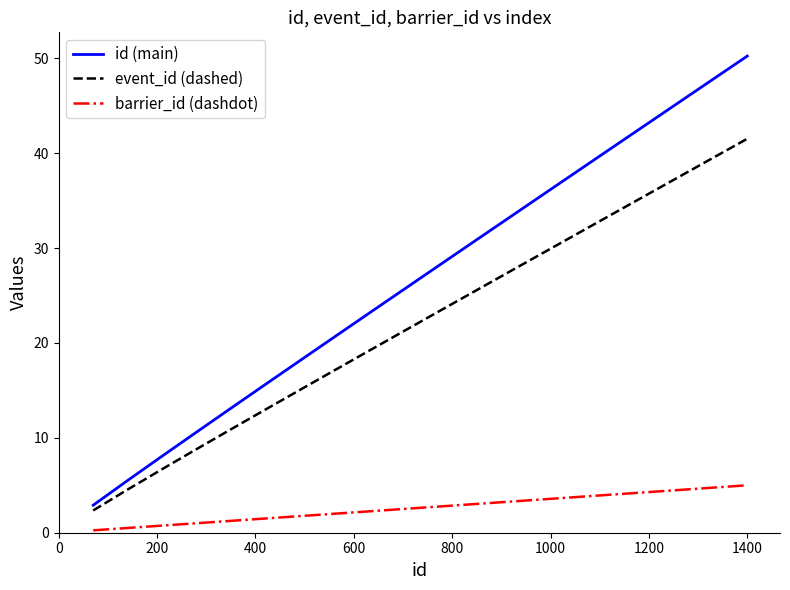

Which series has the largest total across all categories?

id (main)